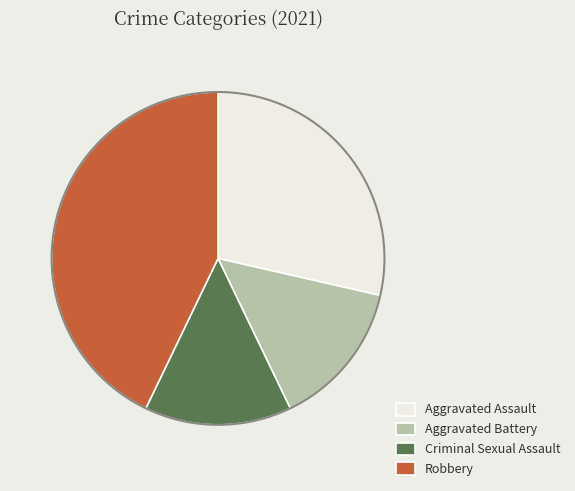

Is Aggravated Battery the majority of the pie?

No